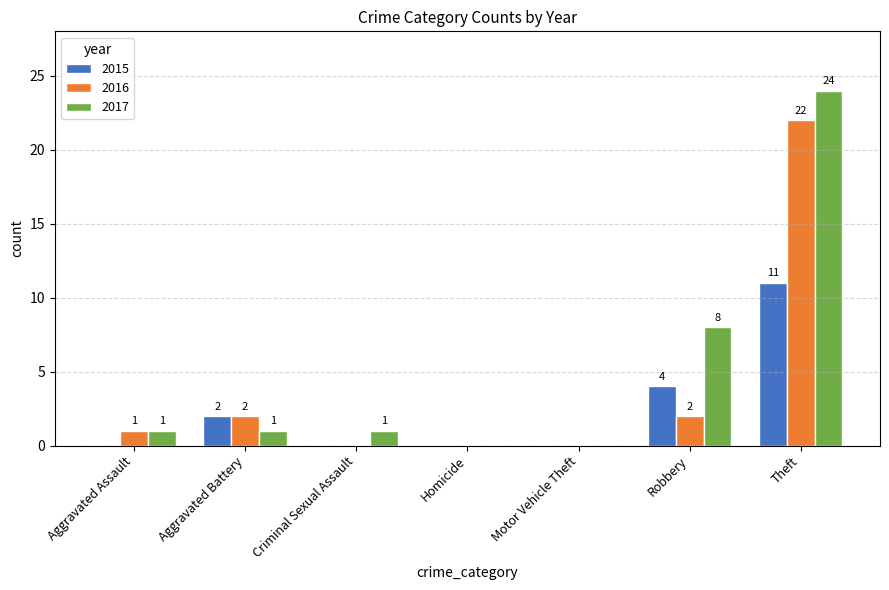

What is the maximum value shown in the chart?

24